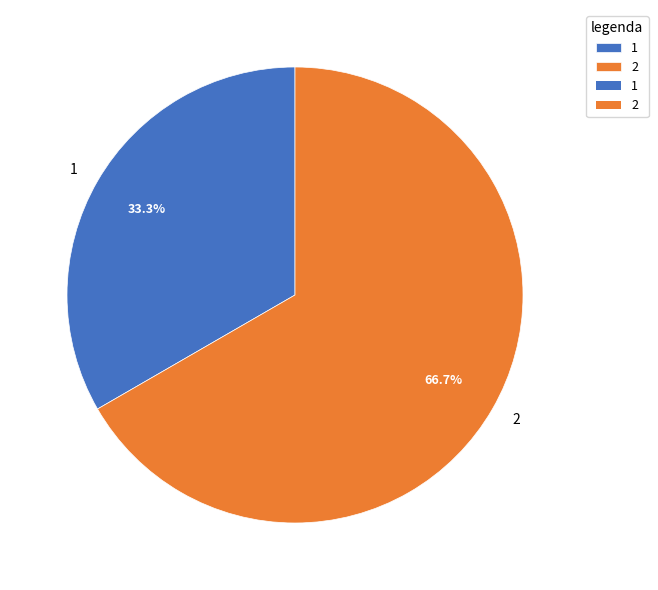

What is the ratio of the value at 1 to the value at 2?

0.5